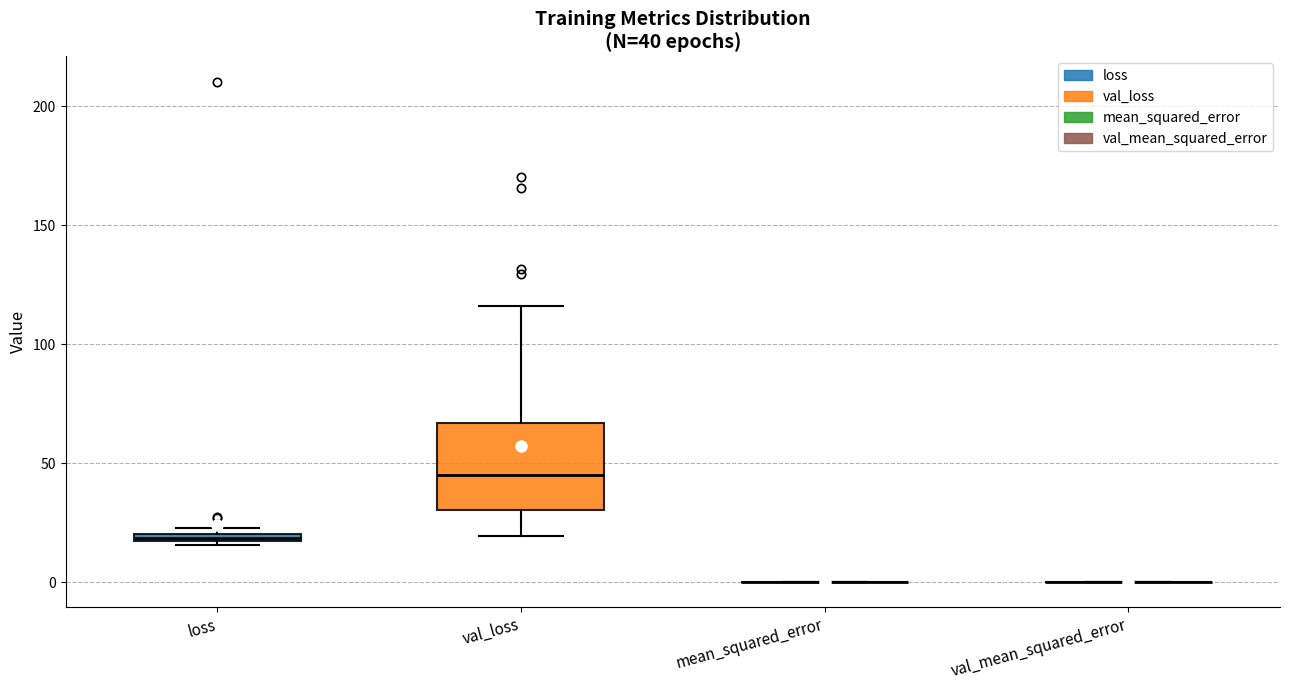

Which box is the tallest, from its lower edge to its upper edge?

val_loss